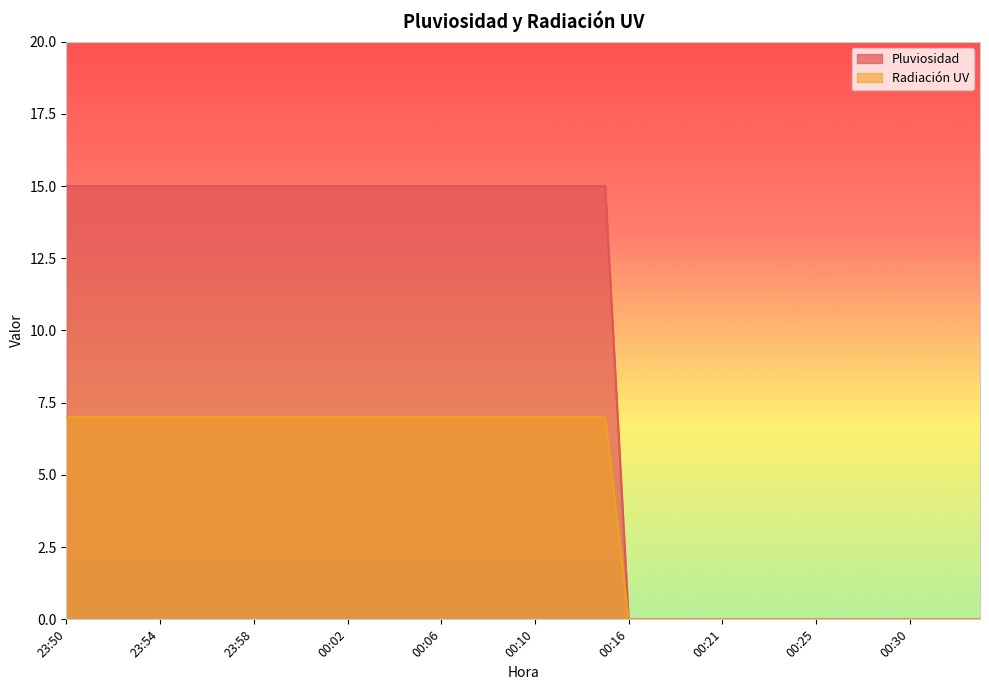

The Radiación UV series shows 7 at 00:03. True or false?

True